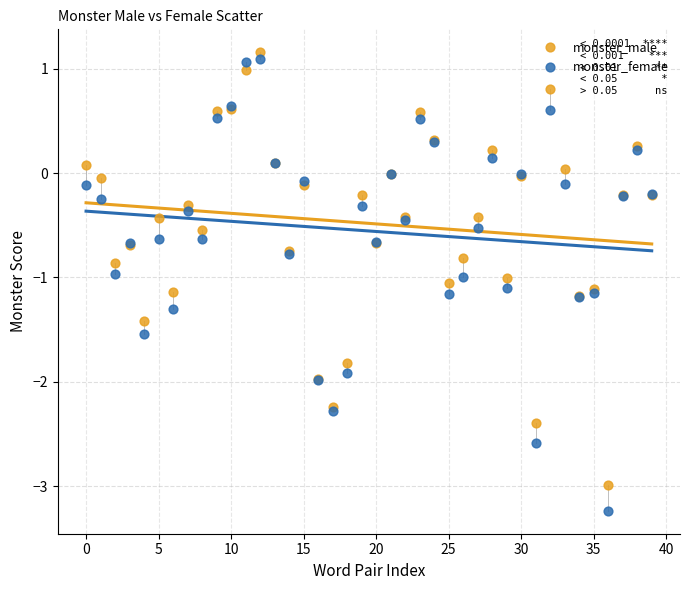

Which series contains the lowest Y value?

monster_female